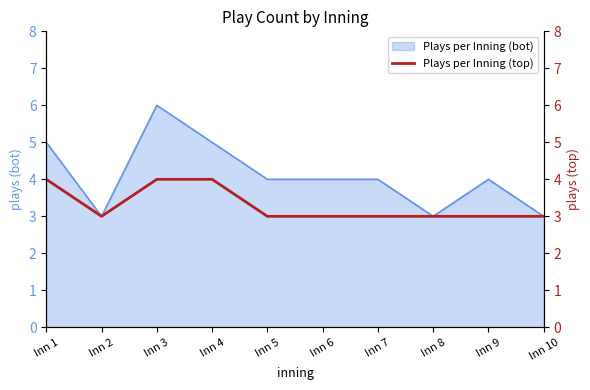

Is it true that Plays per Inning (bot) equals 5 at Inn 4?

True